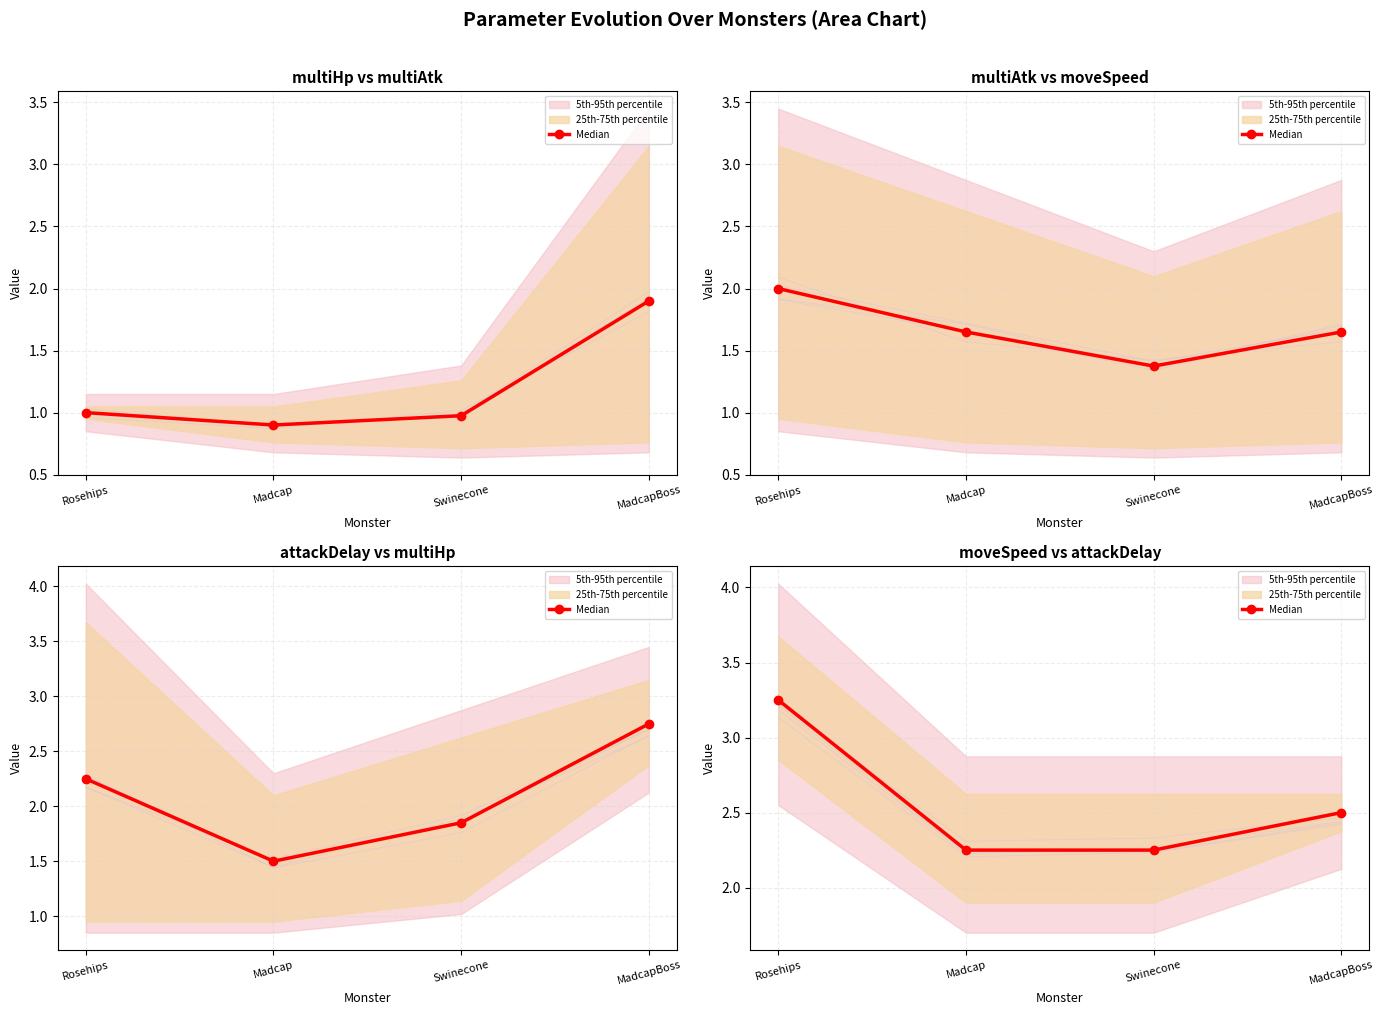

Read the value at Madcap.

2.2